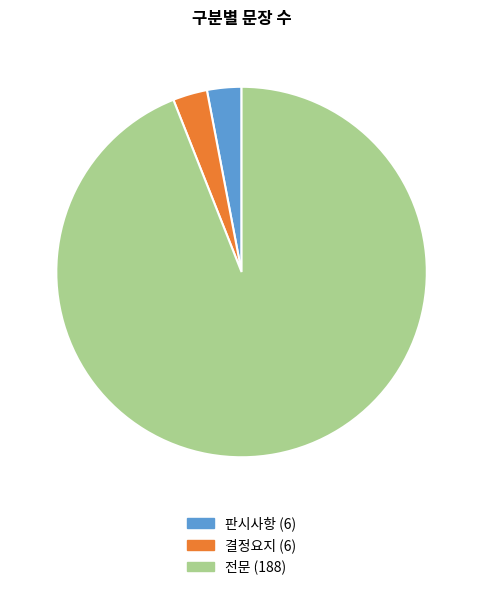

What is the ratio of the value at 전문 (188) to the value at 판시사항 (6)?

31.3